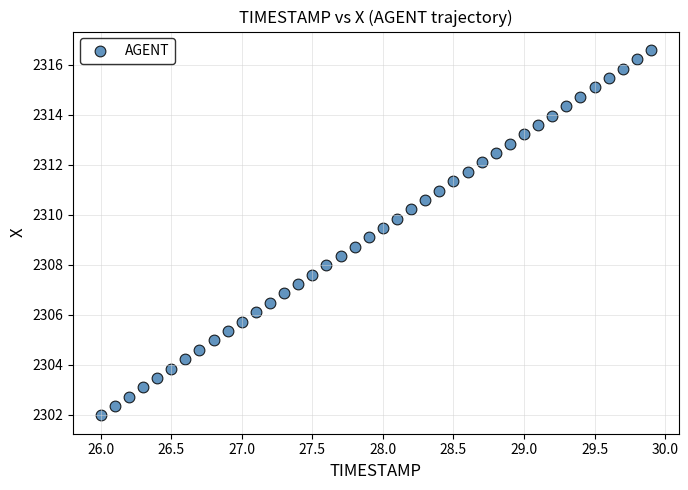

What is the range of Y values (max minus min)?

14.6